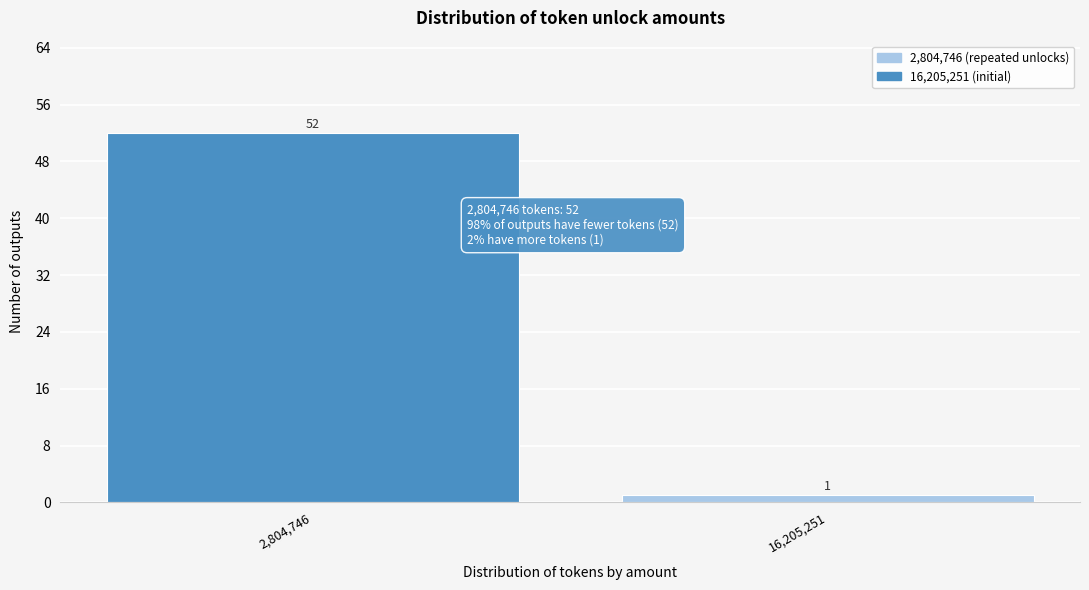

Reading left to right, what are all the values shown in this chart?

2,804,746=52	16,205,251=1